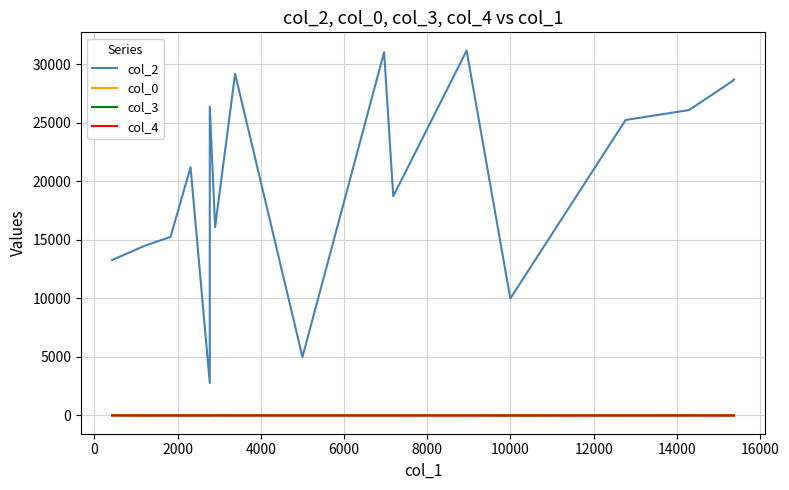

Reading left to right, list all the values displayed in this chart.

col_2: 13286.0	14486.0	15261.0	21212.0	2774.0	26384.0	16091.0	29195.0	5001.0	31046.0	18730.0	31181.0	9996.0	25248.0	26099.0	27546.0	28591.0	28714.0
col_0: 23.0	13.5	23.0	22.2	23.0	23.0	21.4	23.0	23.0	23.0	23.0	19.1	12.7	23.0	23.0	18.3	22.2	23.0
col_3: 10.0	0.0	5.0	0.0	0.0	0.0	10.0	5.0	5.0	5.0	5.0	5.0	0.0	5.0	7.0	3.0	0.0	0.0
col_4: 0.0	1.0	0.0	0.0	0.0	0.0	0.0	0.0	0.0	0.0	0.0	0.0	0.0	0.0	0.0	0.0	0.0	0.0